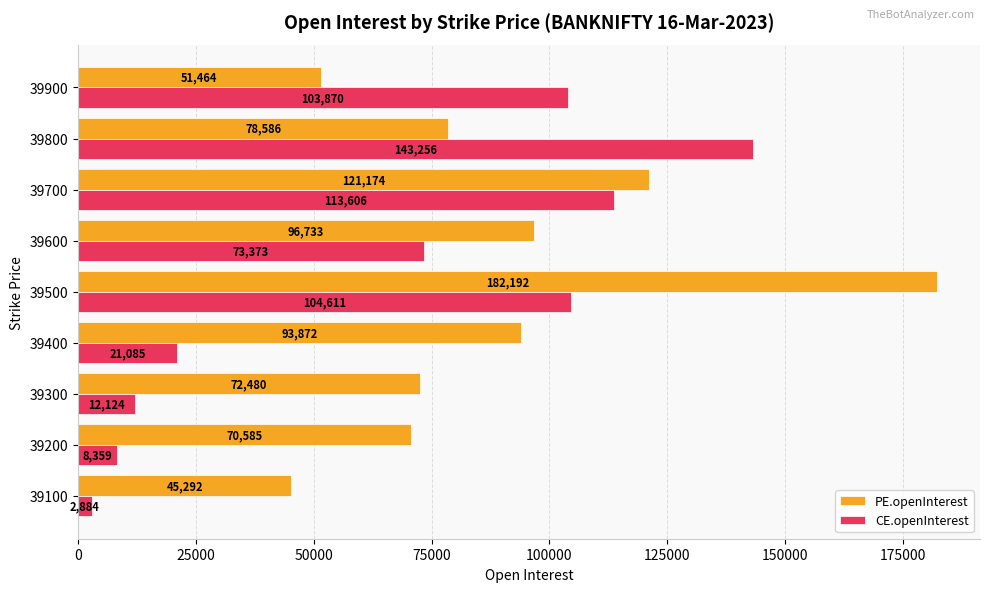

Rank the categories by CE.openInterest value from lowest to highest.

39100, 39200, 39300, 39400, 39600, 39900, 39500, 39700, 39800